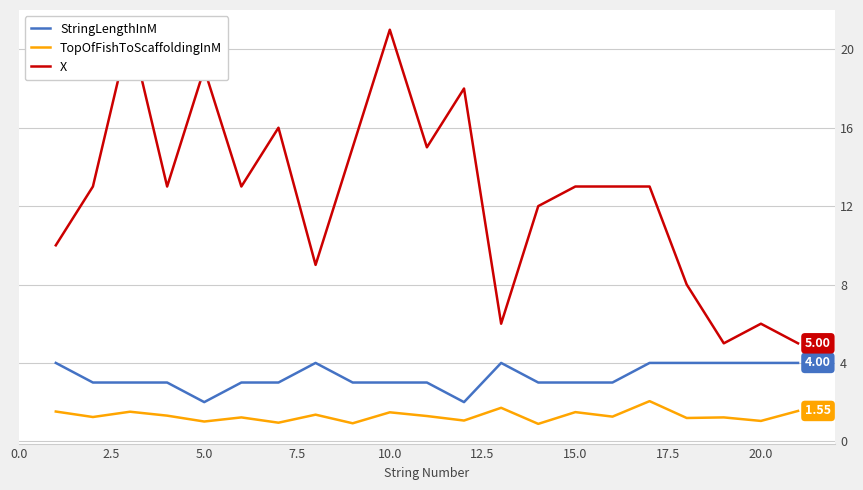

The StringLengthInM series shows 2.6 at 12. True or false?

False